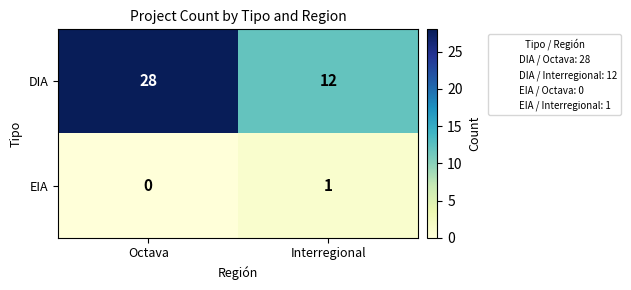

The EIA series shows 1 at Interregional. True or false?

True